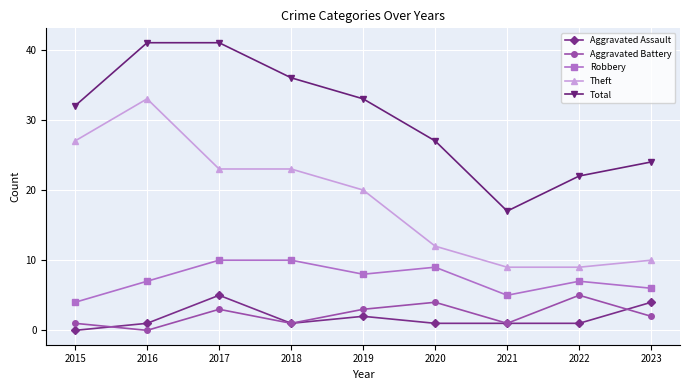

What is the spread (max minus min) of values at 2021?

16